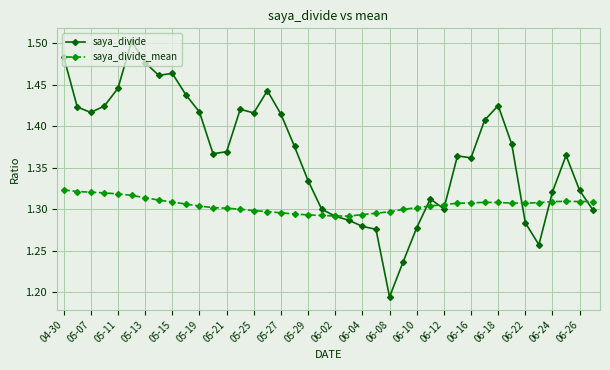

At how many categories does at least one series exceed 1?

40